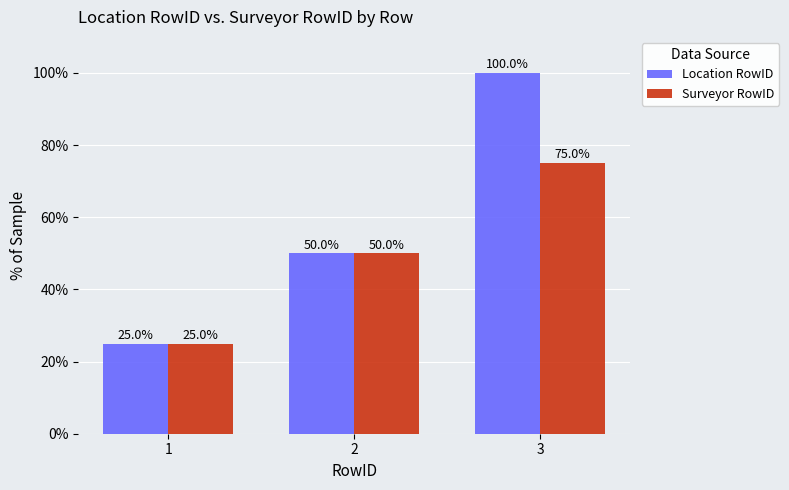

How many categories are shown in the chart?

3